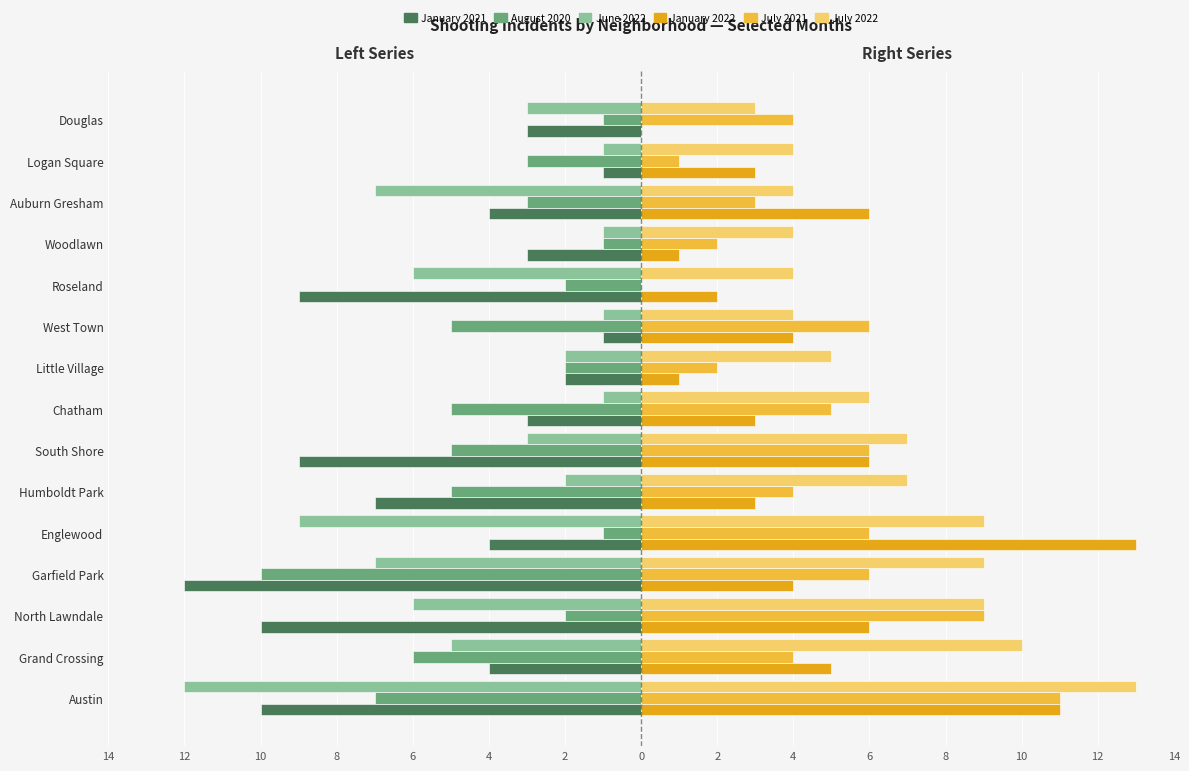

What are all the series names shown in the legend?

January 2021, August 2020, June 2022, January 2022, July 2021, July 2022